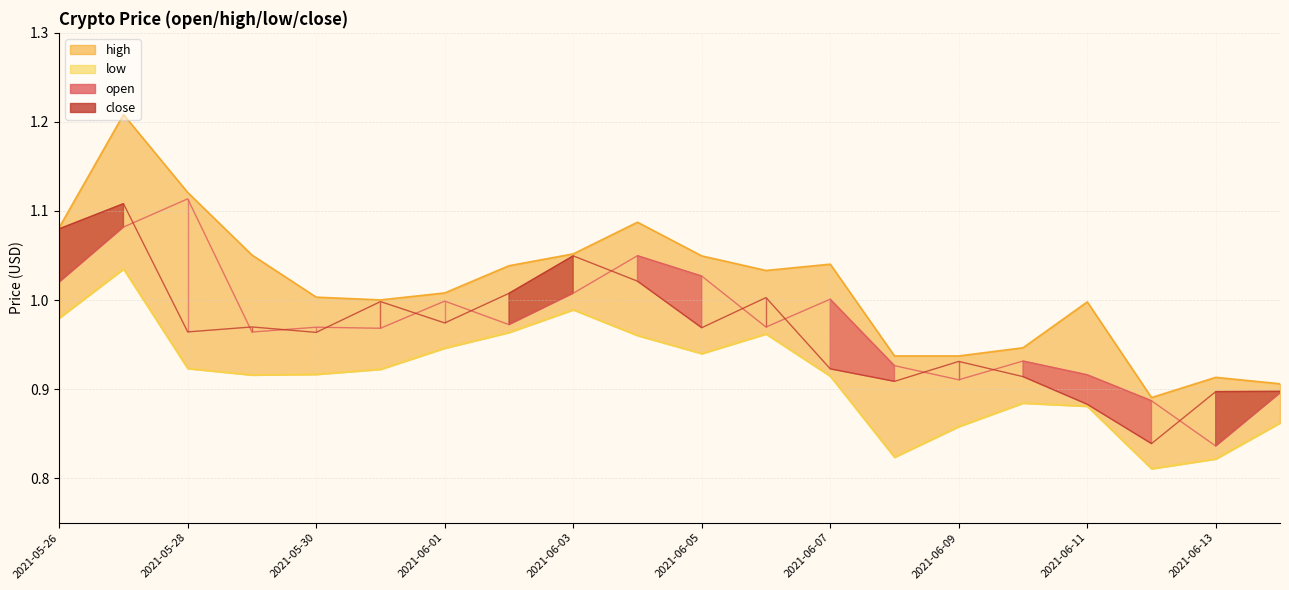

At how many categories does at least one series exceed 0?

20